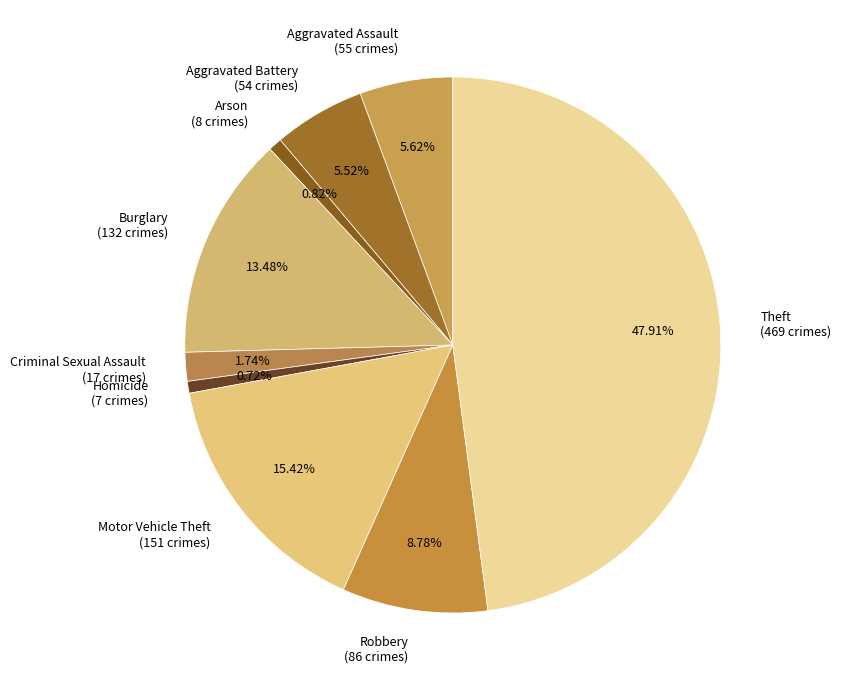

Is there any slice that represents more than half of the pie?

No